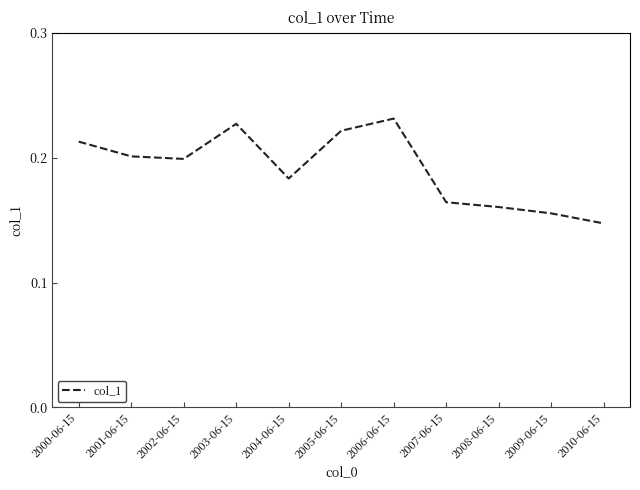

The chart shows a value of 0.1 at 2000-06-15. True or false?

False